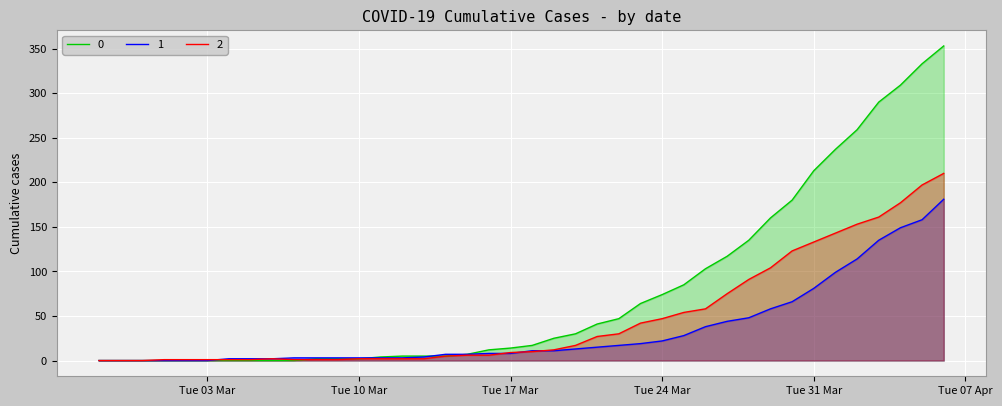

What is the sum of all 2 values?

1908